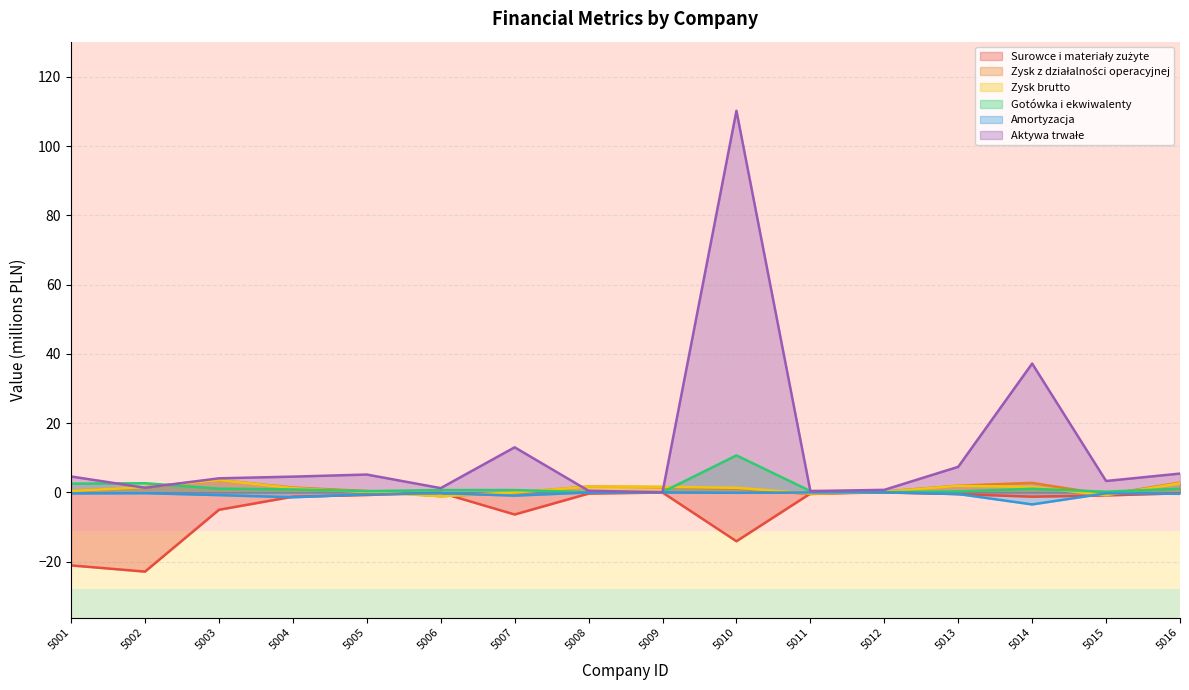

True or false: Zysk brutto has a value of -0.8 at 5015.

True